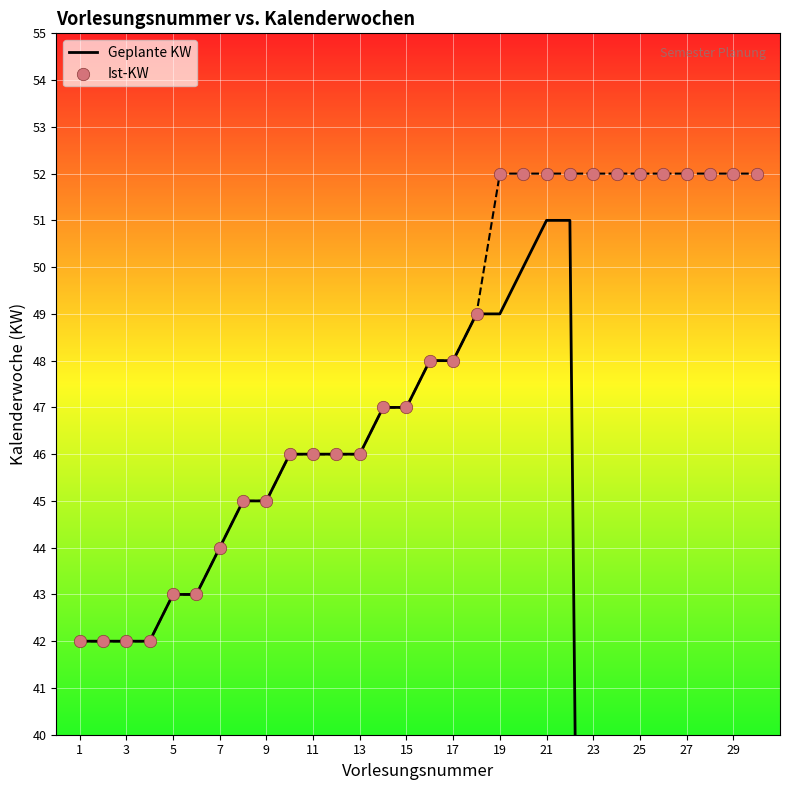

Which series has the largest total across all categories?

Ist-KW